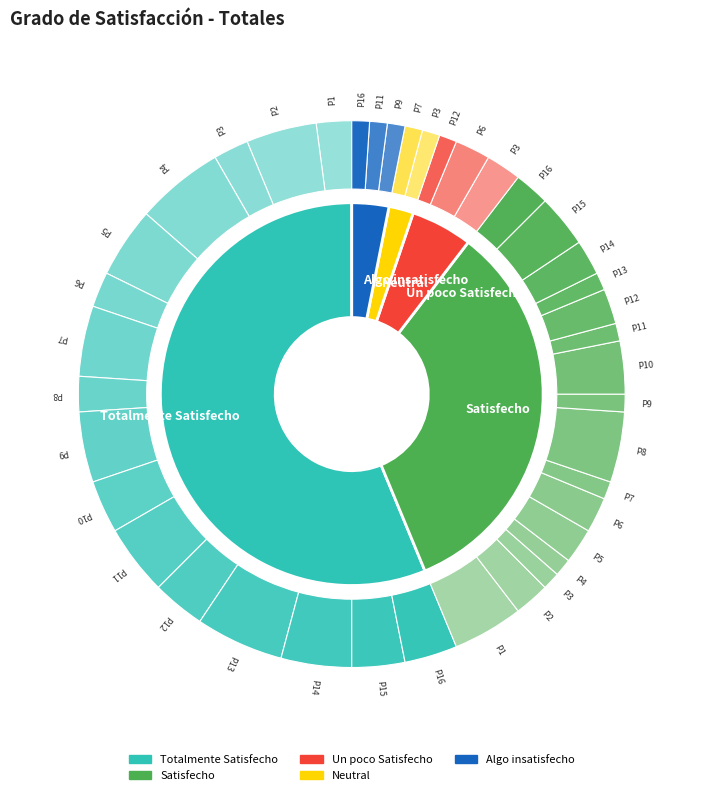

True or false: Algo insatisfecho accounts for 3% of the total.

True